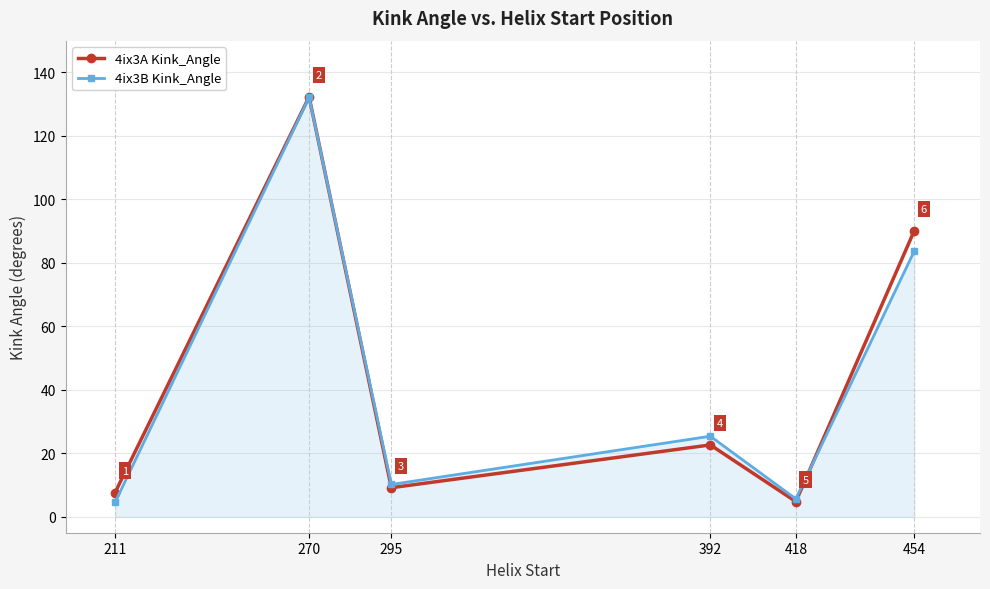

How many interior local peaks does the 4ix3A Kink_Angle series have?

2